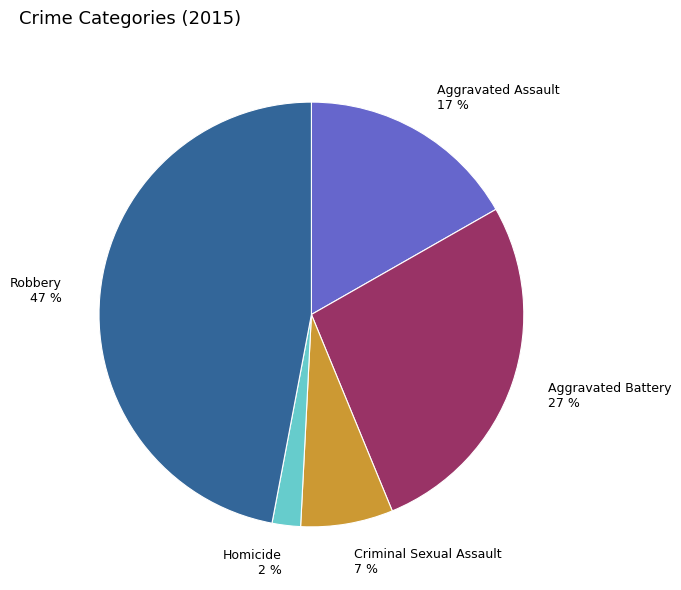

Do Aggravated Battery and Aggravated Assault together represent more than half of the pie?

No